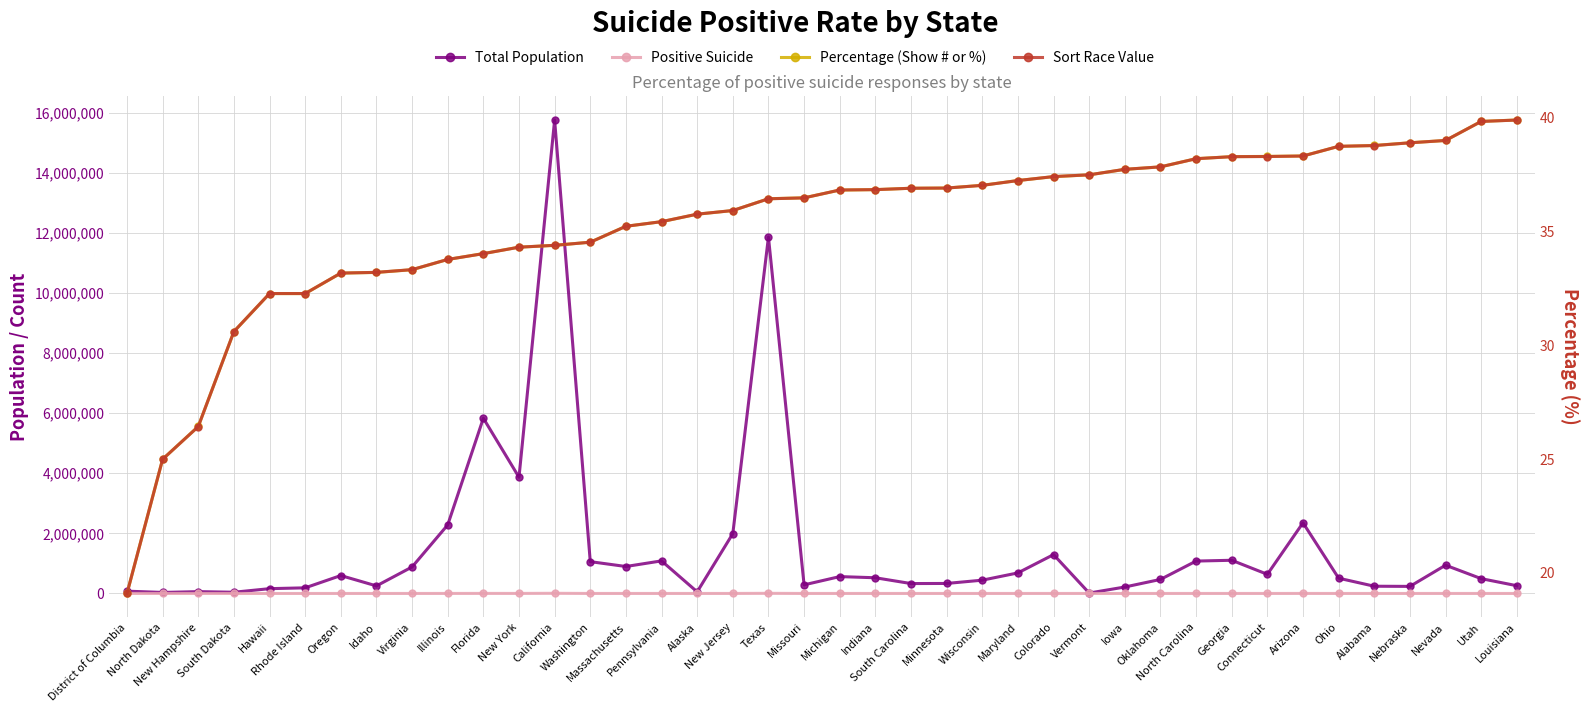

True or false: Positive Suicide and Total Population cross at least once.

False